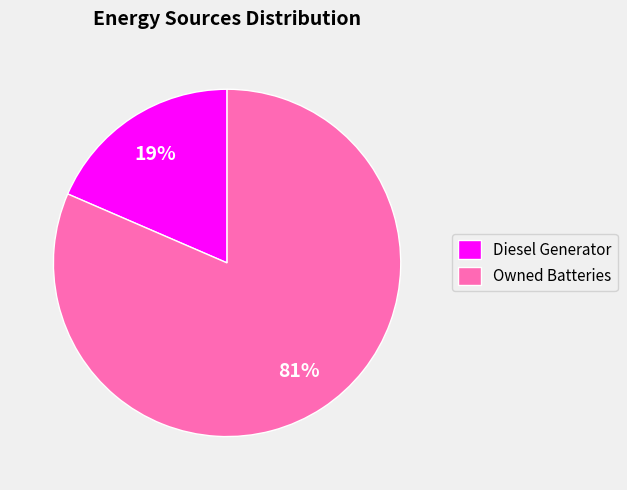

Which has a higher value, Owned Batteries or Diesel Generator?

Owned Batteries